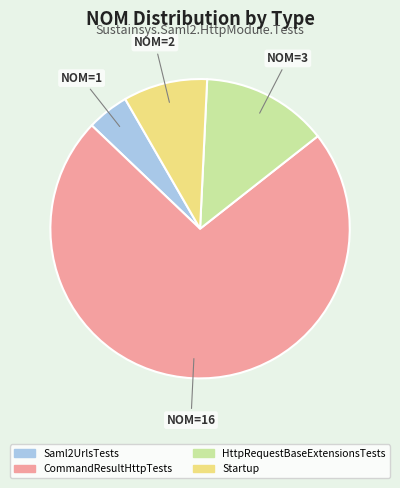

What is the ratio of the value at CommandResultHttpTests to the value at Saml2UrlsTests?

16.0